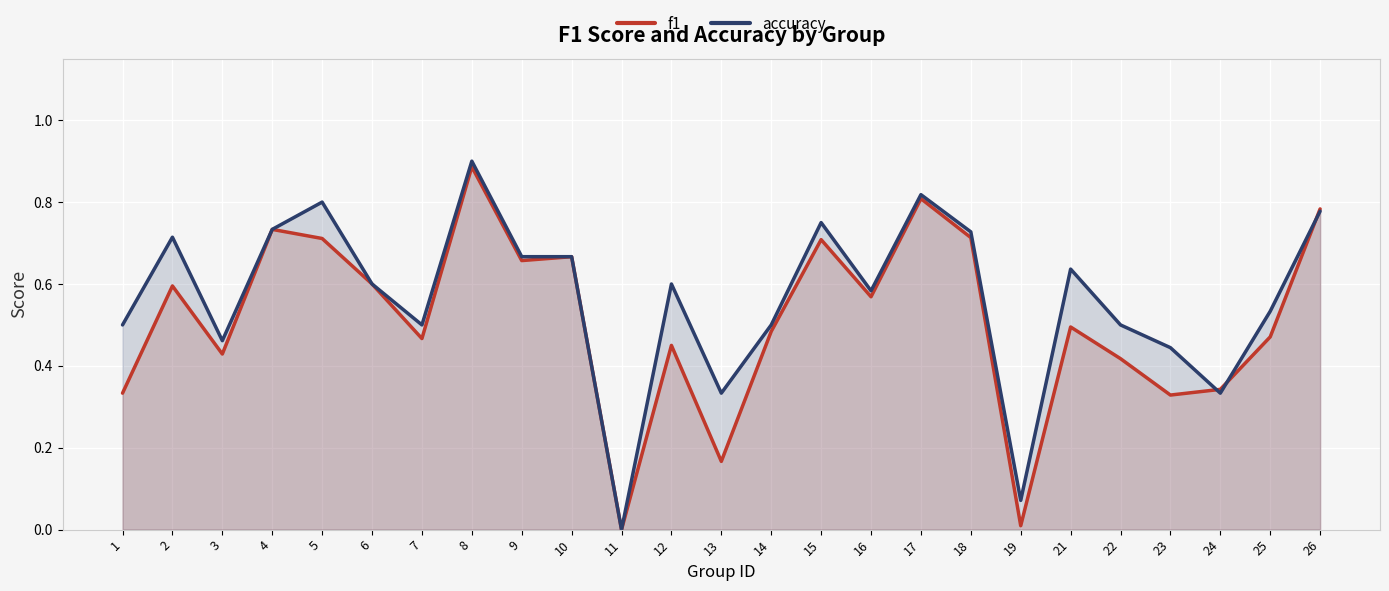

The accuracy series shows 0.5 at 7. True or false?

True